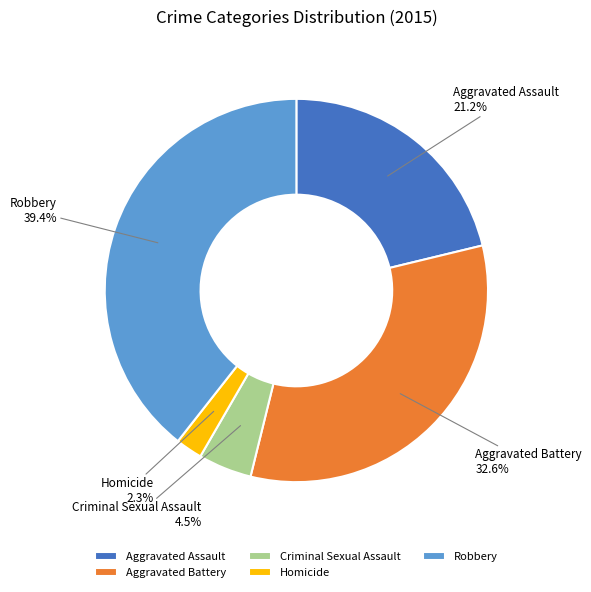

What is the smallest slice in the pie chart?

Homicide